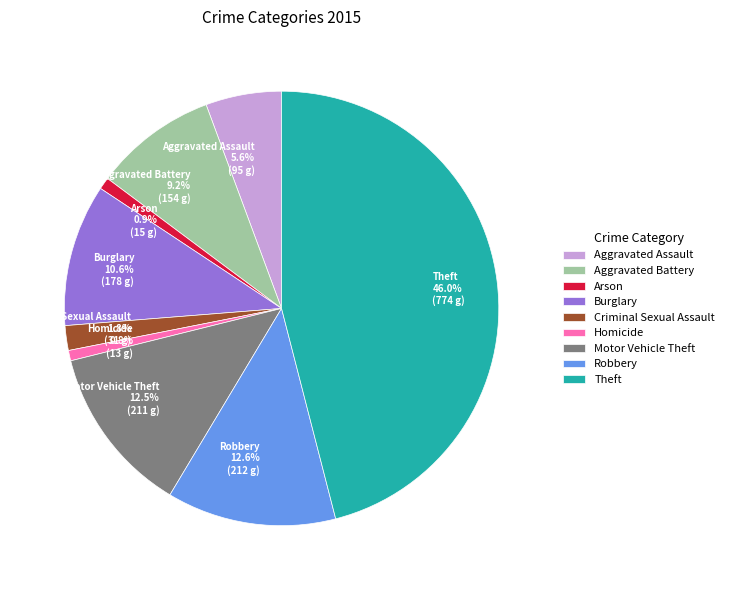

How many segments does this pie chart have?

9